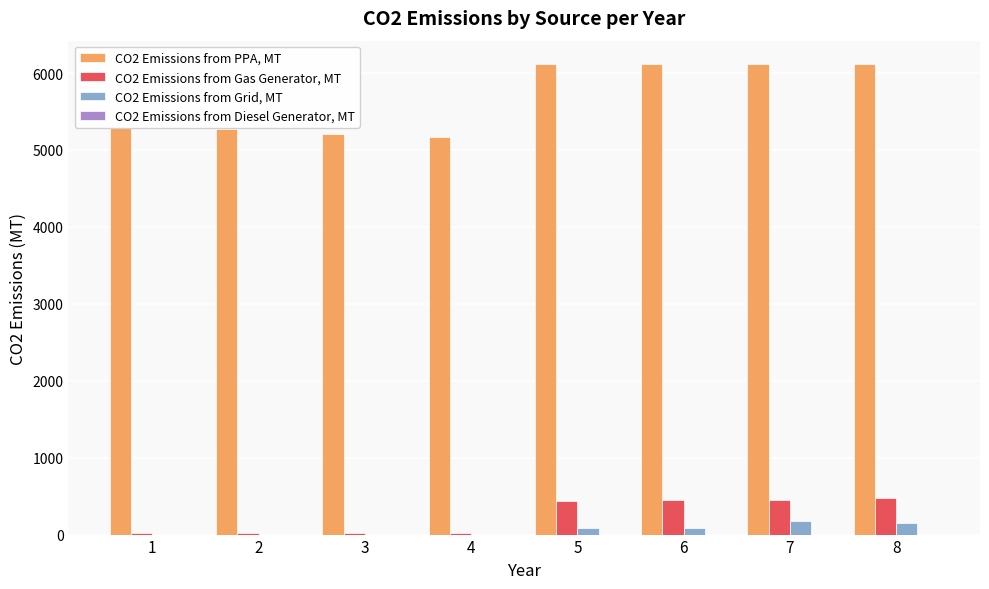

The value of CO2 Emissions from Grid, MT at 4 is 0.0. True or false?

True